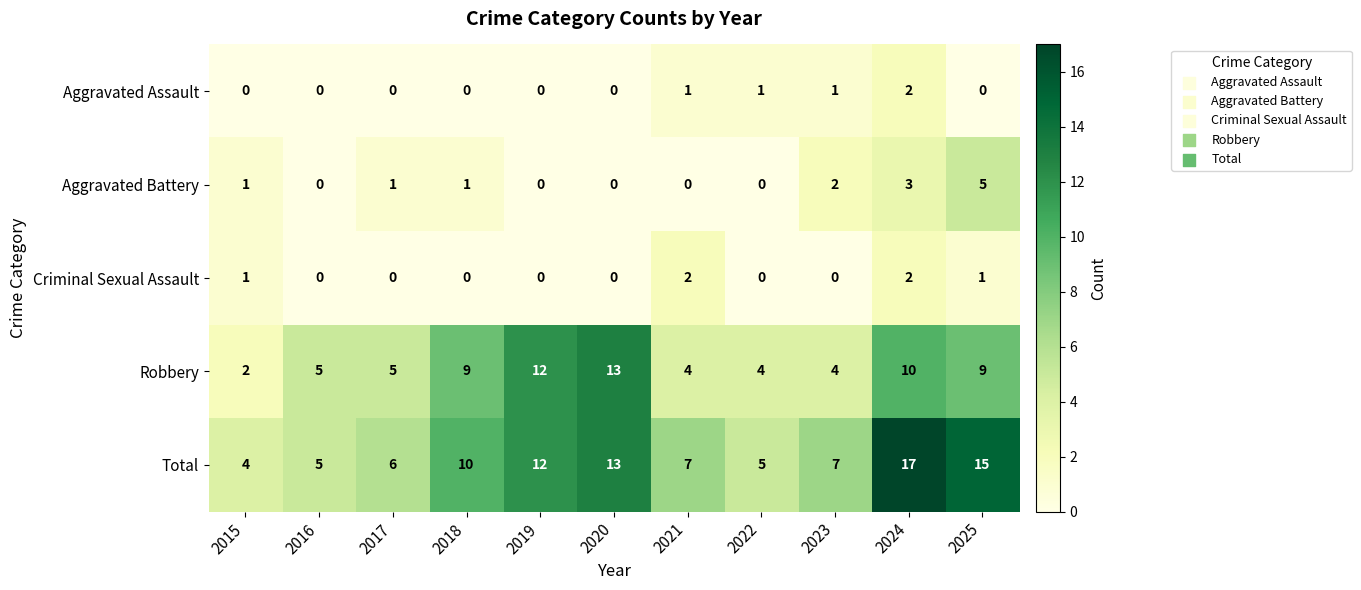

At 2021, list the series in order from smallest to largest.

Aggravated Battery, Aggravated Assault, Criminal Sexual Assault, Robbery, Total